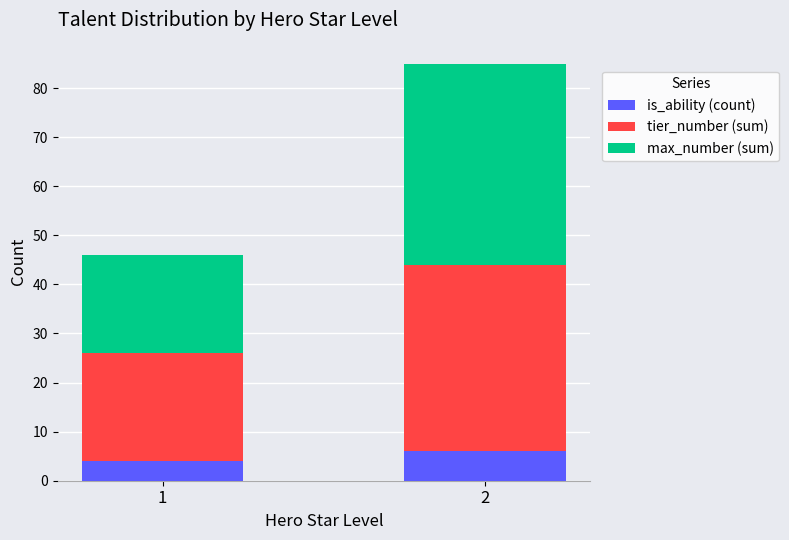

What is the average value of the is_ability (count) series?

5